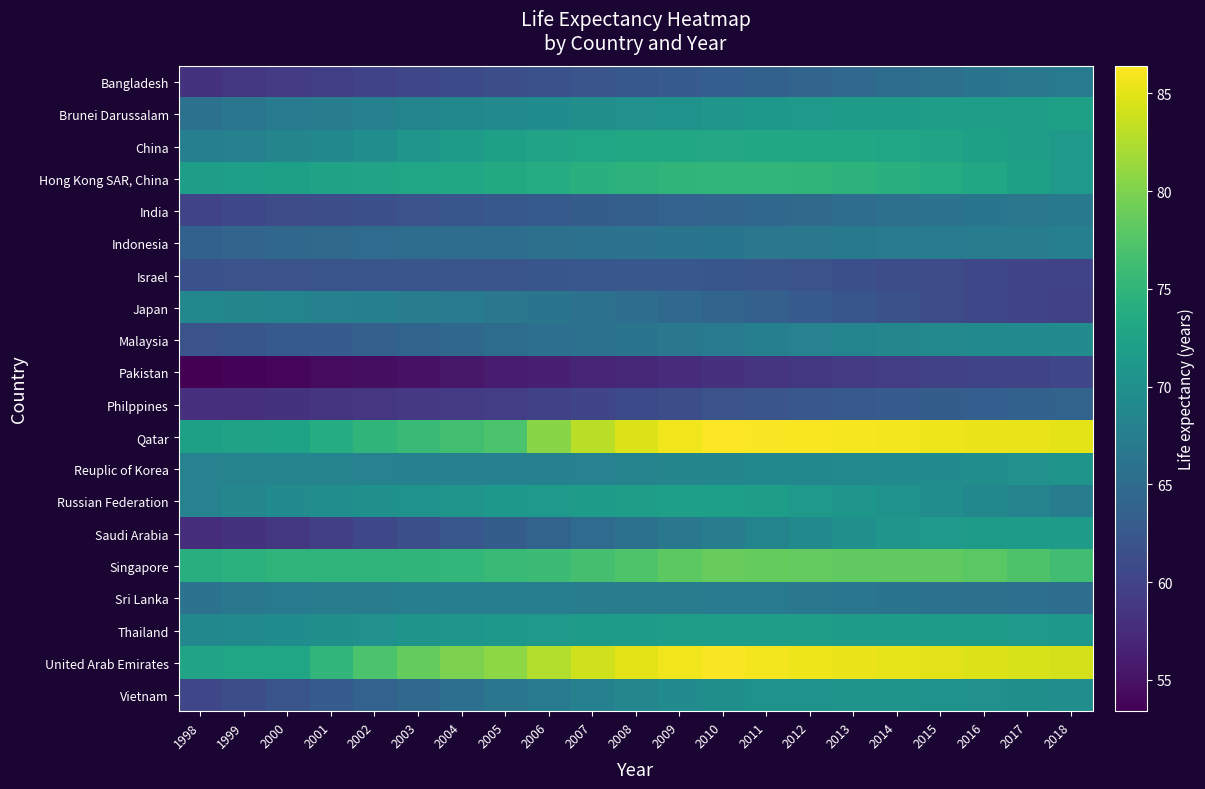

Which category has the lowest value across all series?

1998